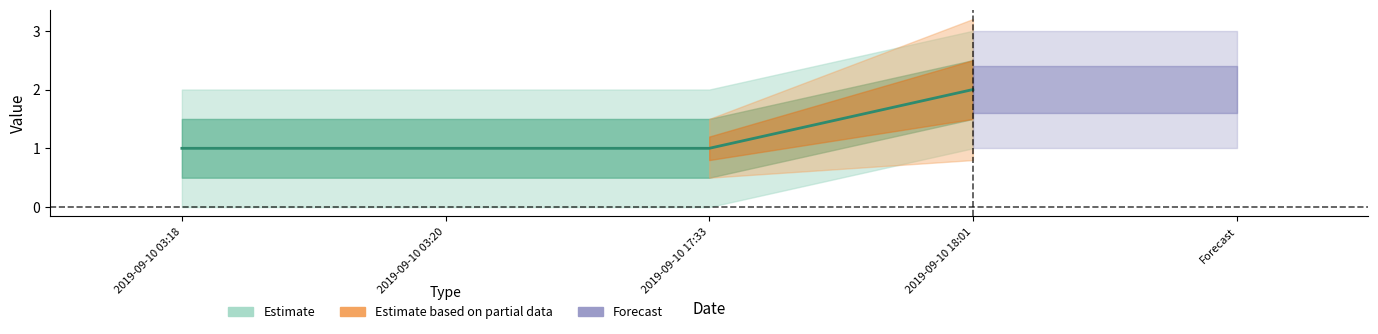

How many data points does each series have?

4